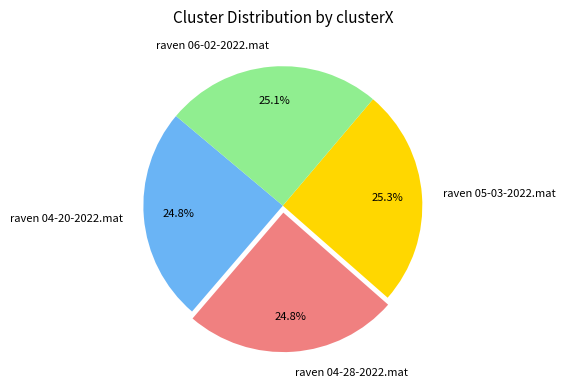

Is it true that raven 04-20-2022.mat is 25% of the pie?

True